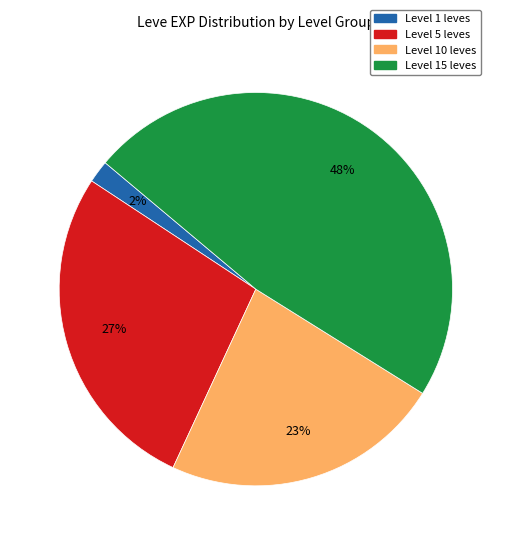

To the nearest percent, what is the difference between the largest and smallest slice percentages?

46%